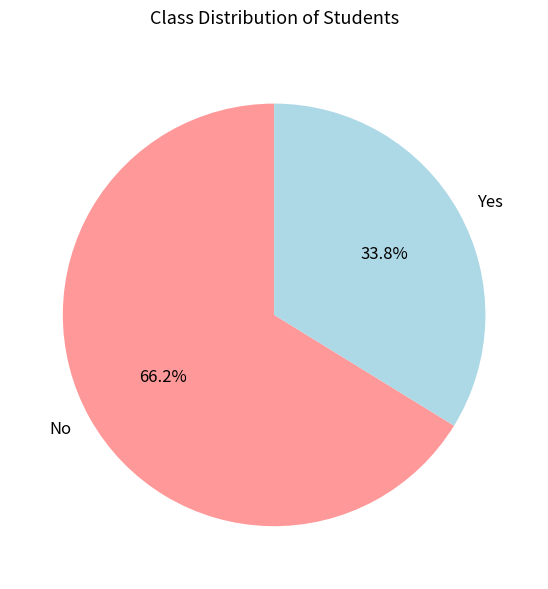

Which slice is the largest?

No